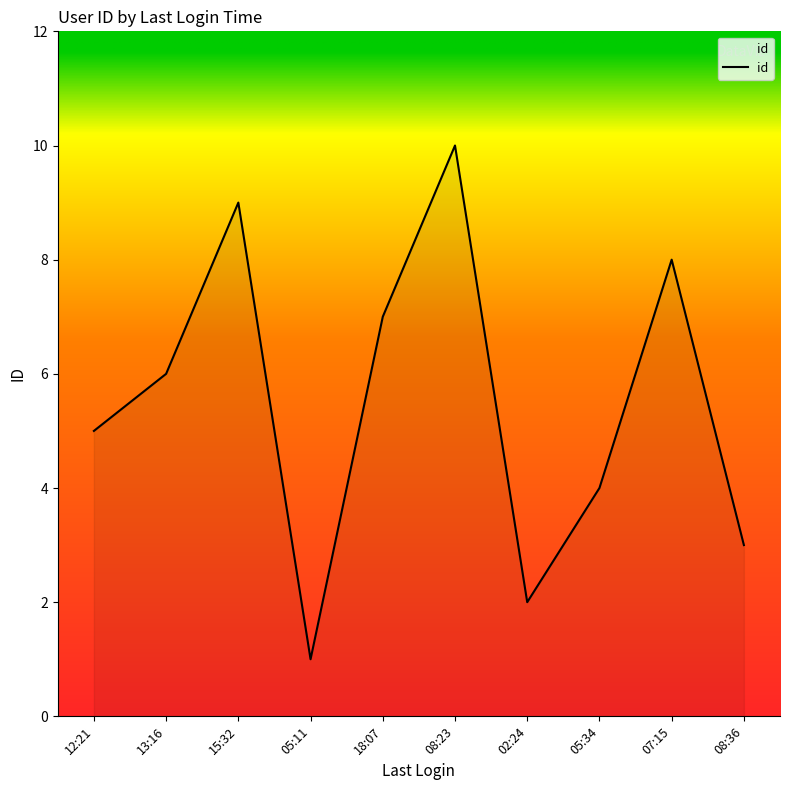

Between 05:11 and 15:32, which is larger?

15:32